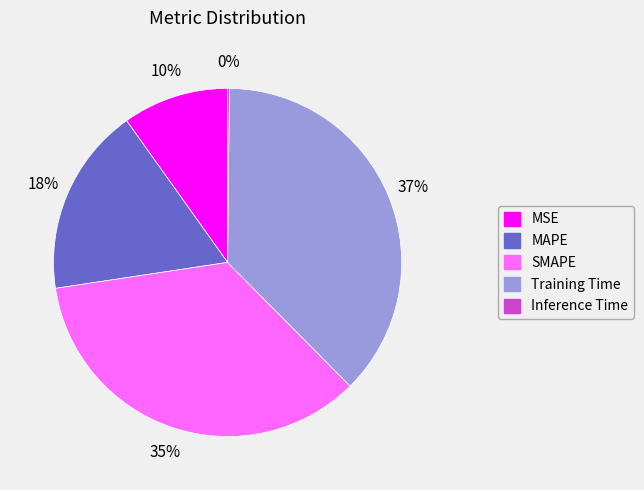

Does MAPE account for over 50% of the chart?

No